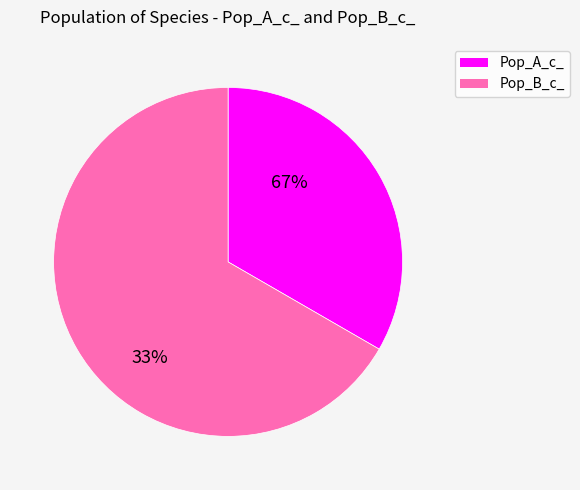

Which slice represents more than half of the pie?

Pop_B_c_